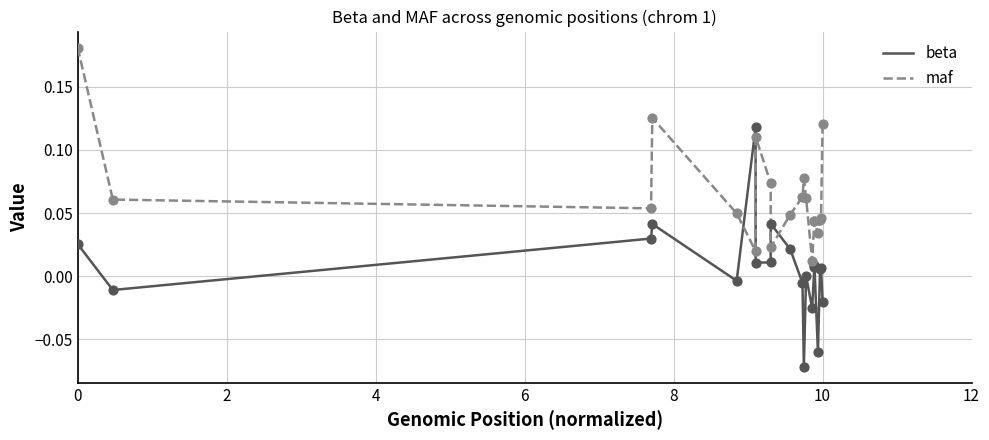

What are all the series names shown in the legend?

beta, maf